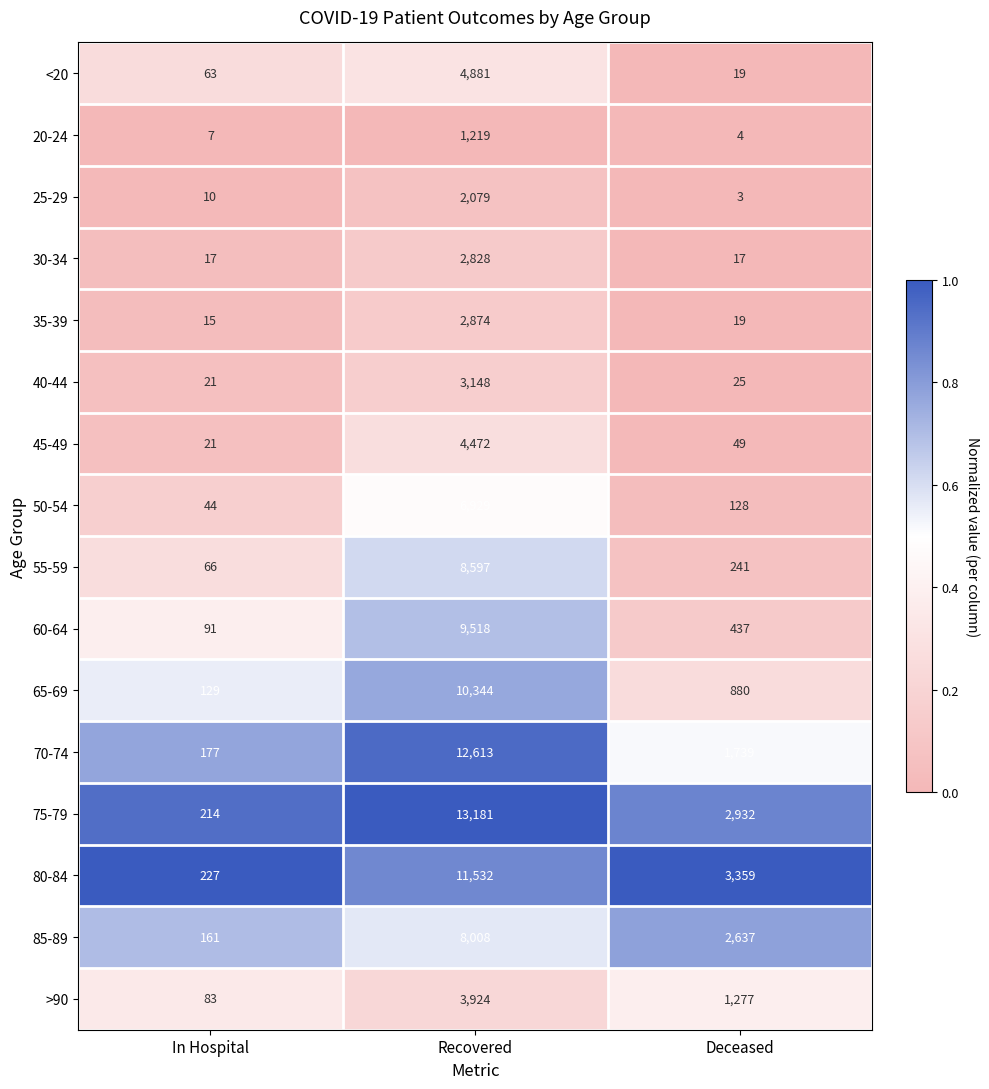

What is the difference between the highest and lowest values at Recovered?

11962